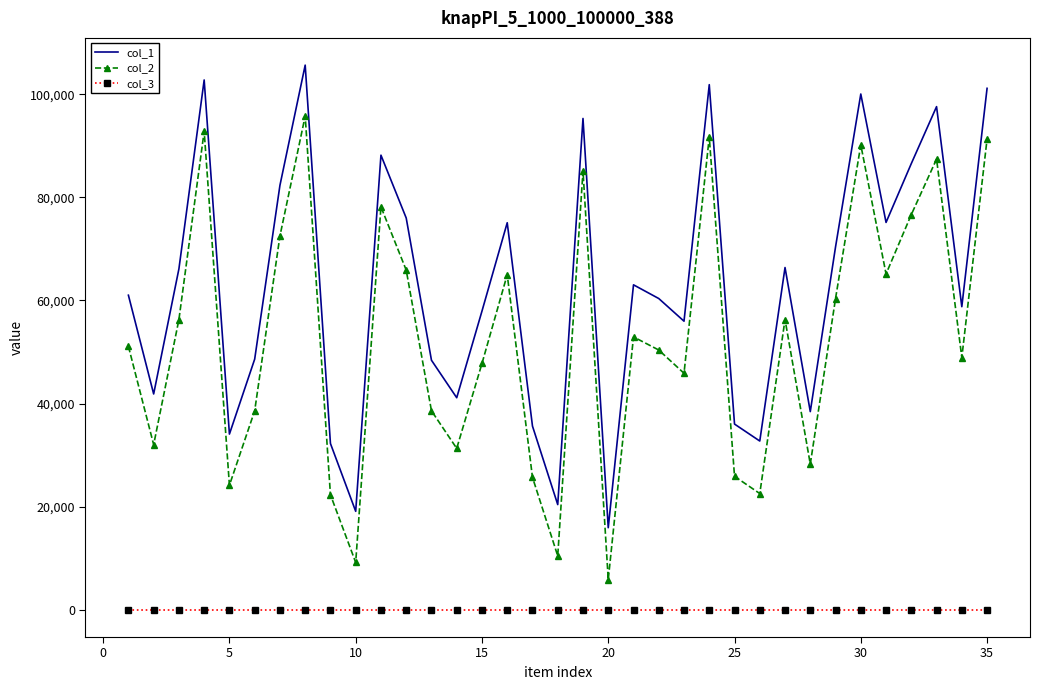

True or false: col_2 and col_3 intersect in this chart.

False